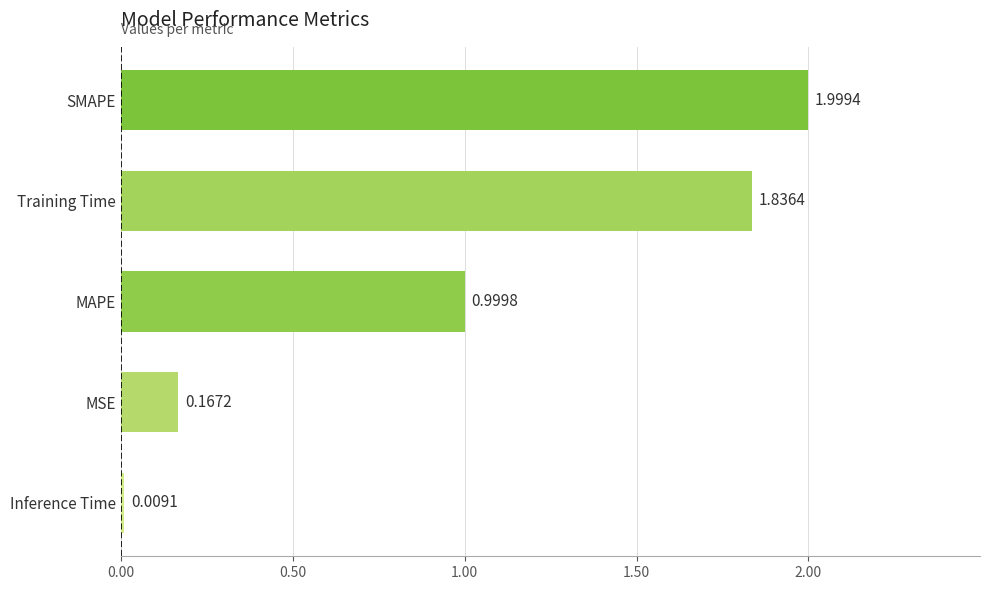

Rank the categories by value from highest to lowest.

SMAPE, Training Time, MAPE, MSE, Inference Time